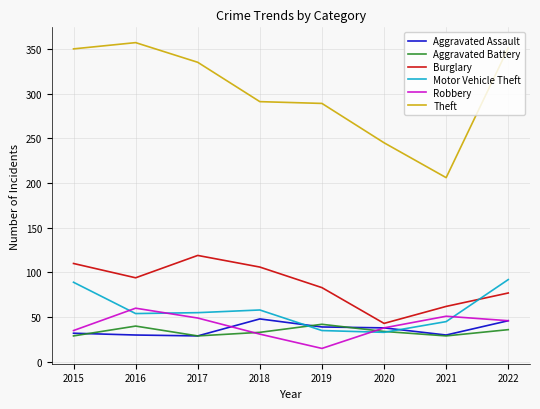

Is the value of Aggravated Battery at 2015 greater than the value of Motor Vehicle Theft at 2021?

No